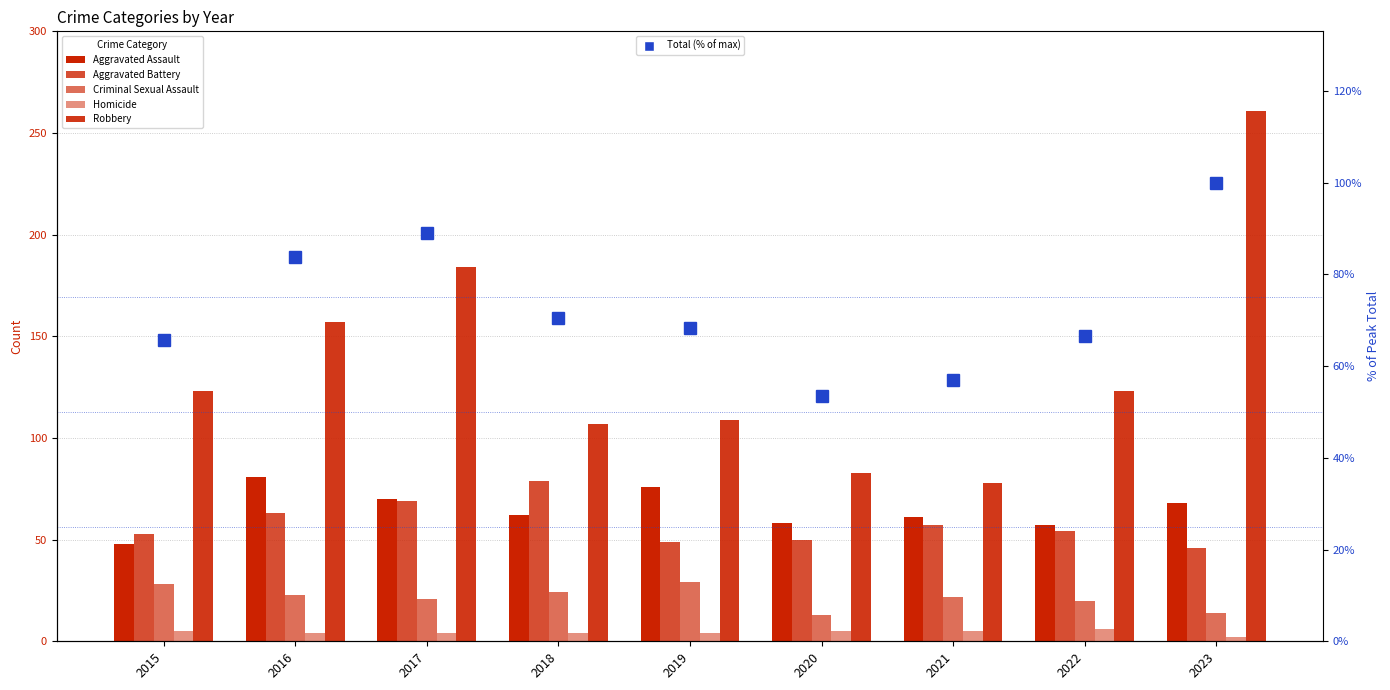

How many groups of bars are there?

9